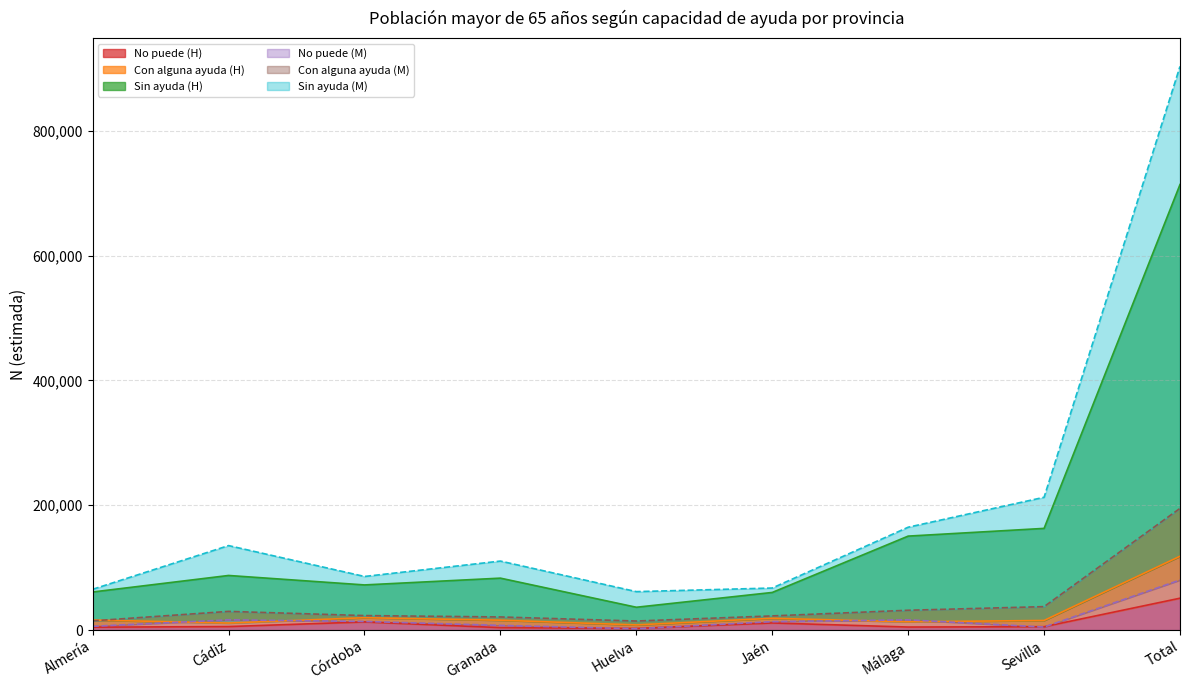

Which series changed the most between Almería and Jaén?

Sin ayuda (M)